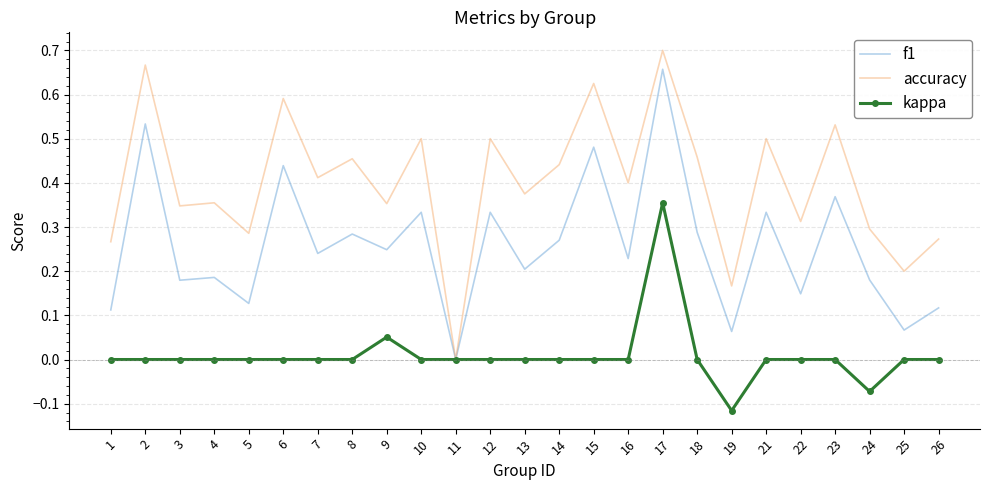

At which label does kappa reach its peak?

17